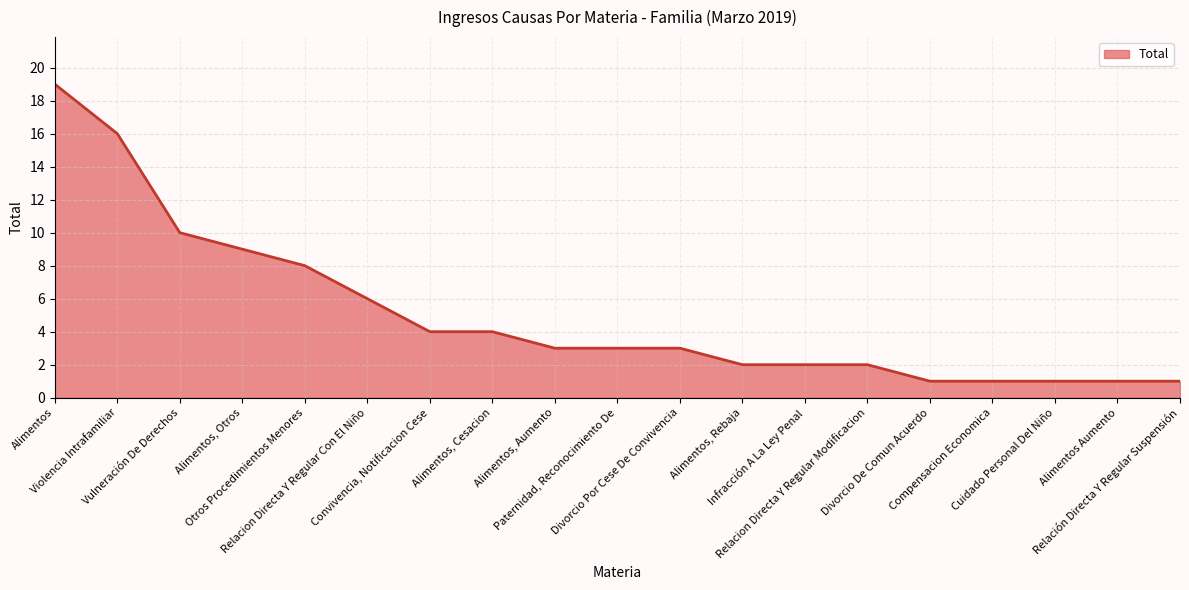

Where does the data first go above 3?

Alimentos